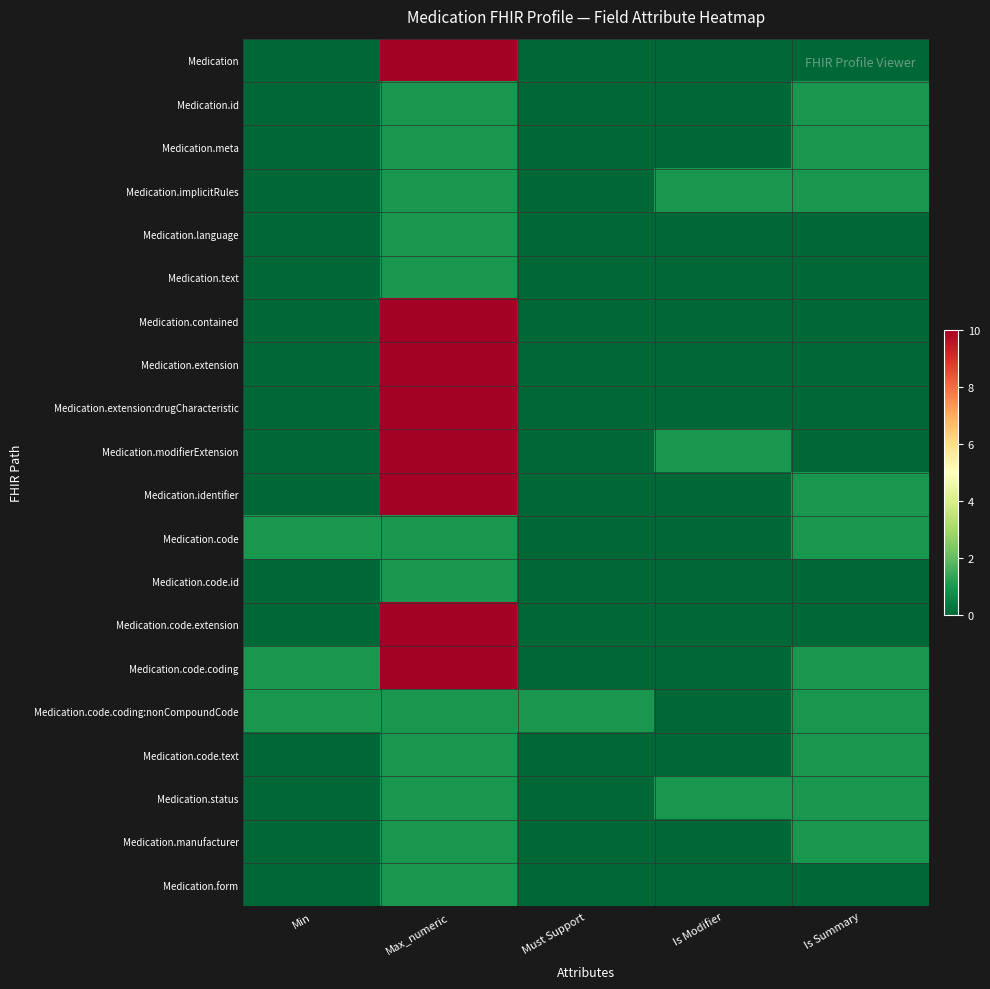

Count the number of categories in the chart.

5